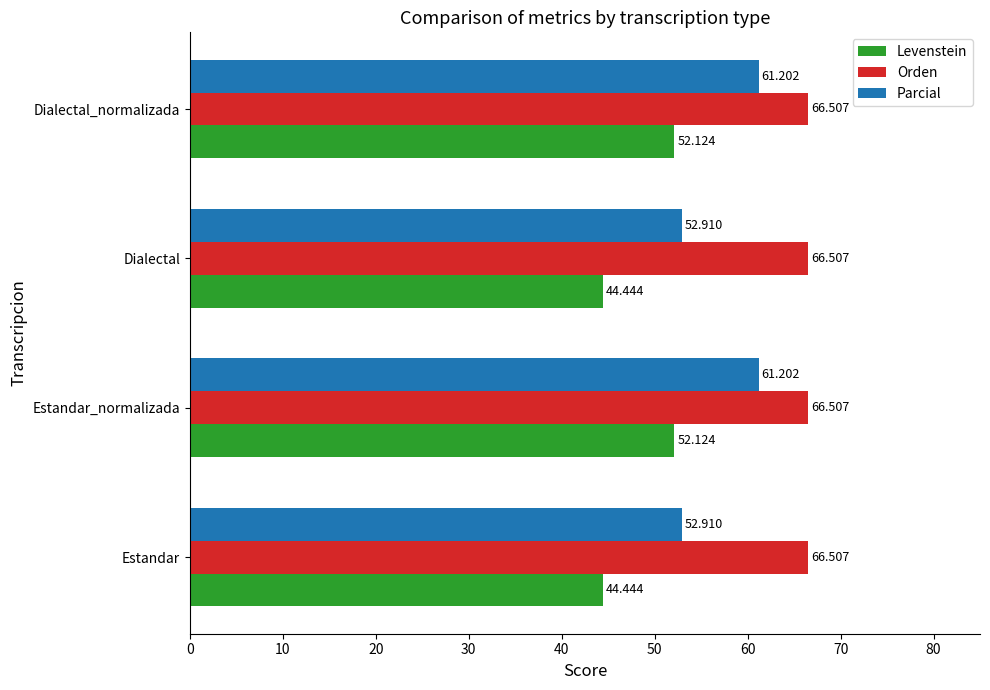

Which series has the largest total across all categories?

Orden